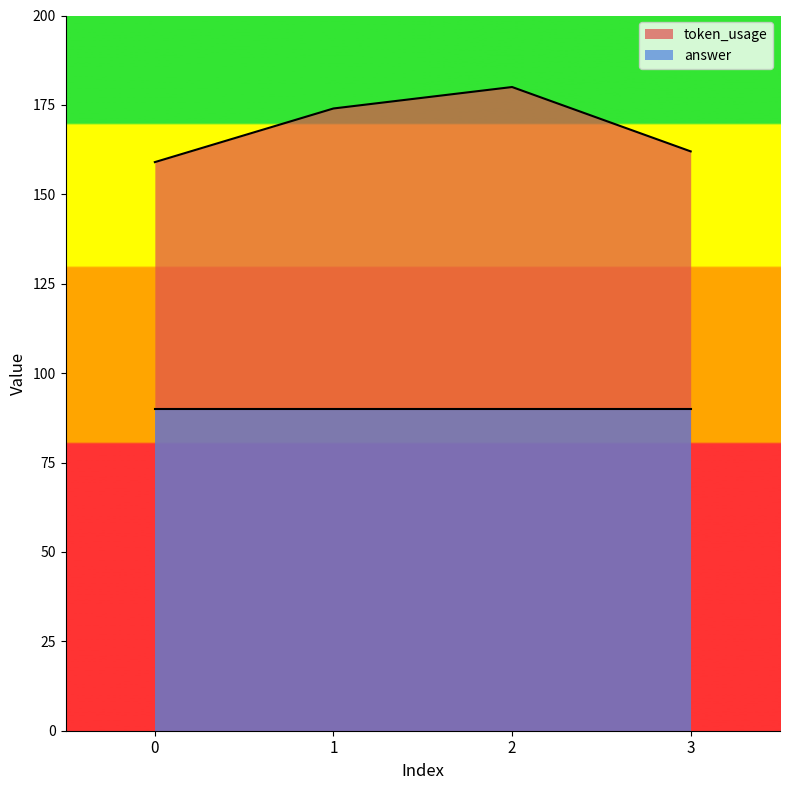

What is the change in value from 1 to 2?

+6